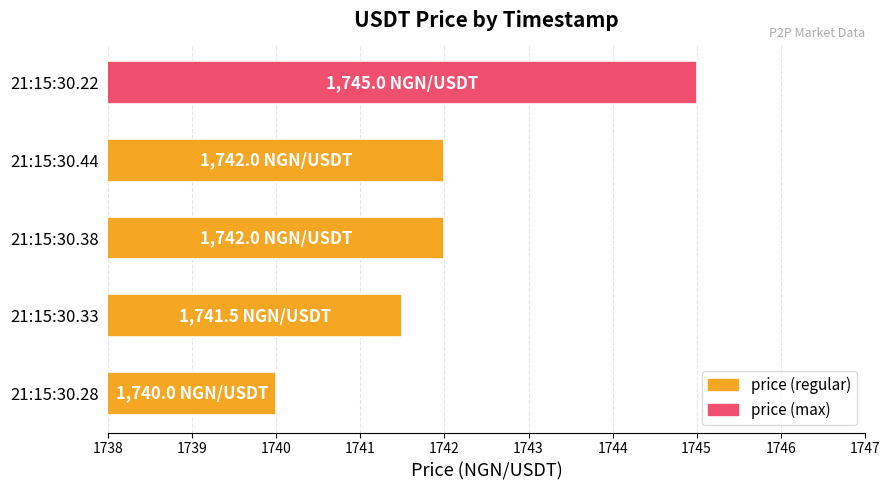

What is the average value?

1742.1